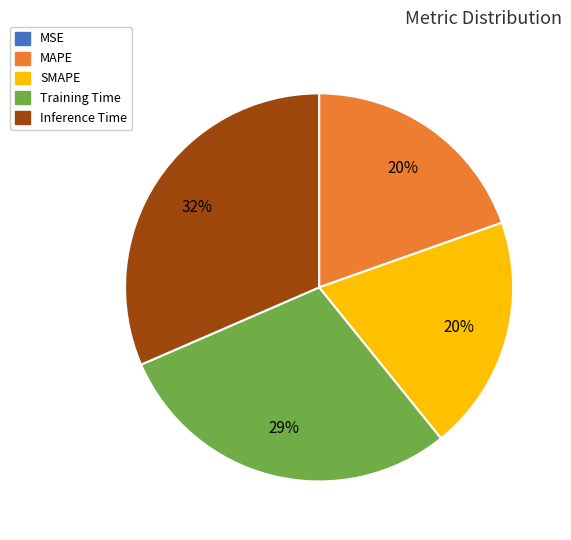

Does Training Time account for over 50% of the chart?

No